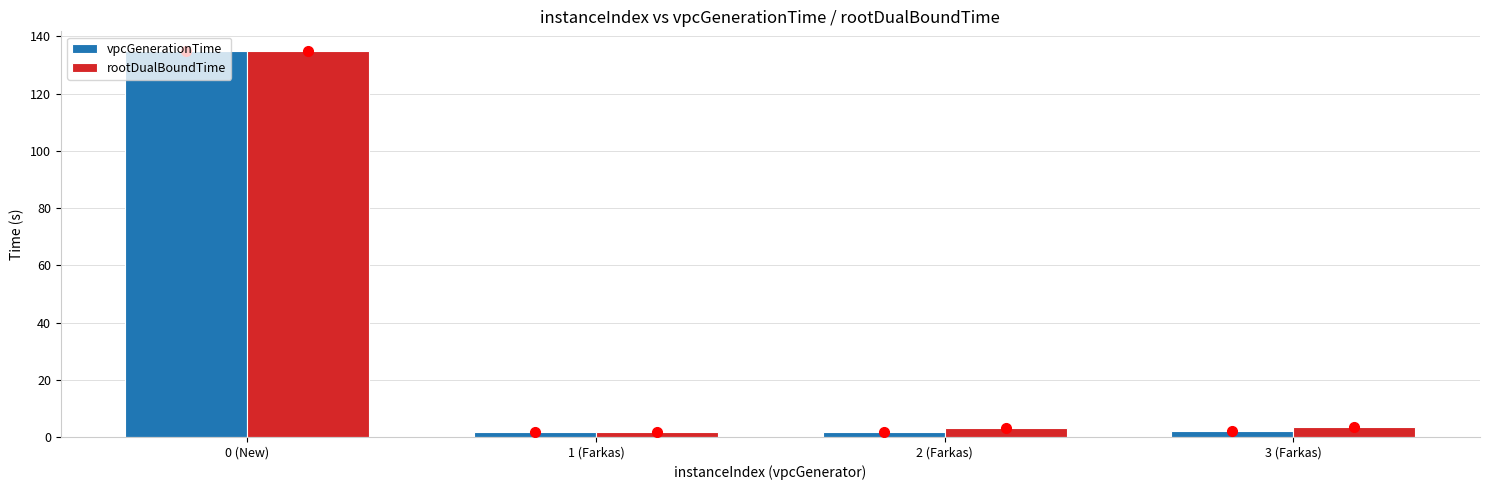

What are all the series names shown in the legend?

vpcGenerationTime, rootDualBoundTime